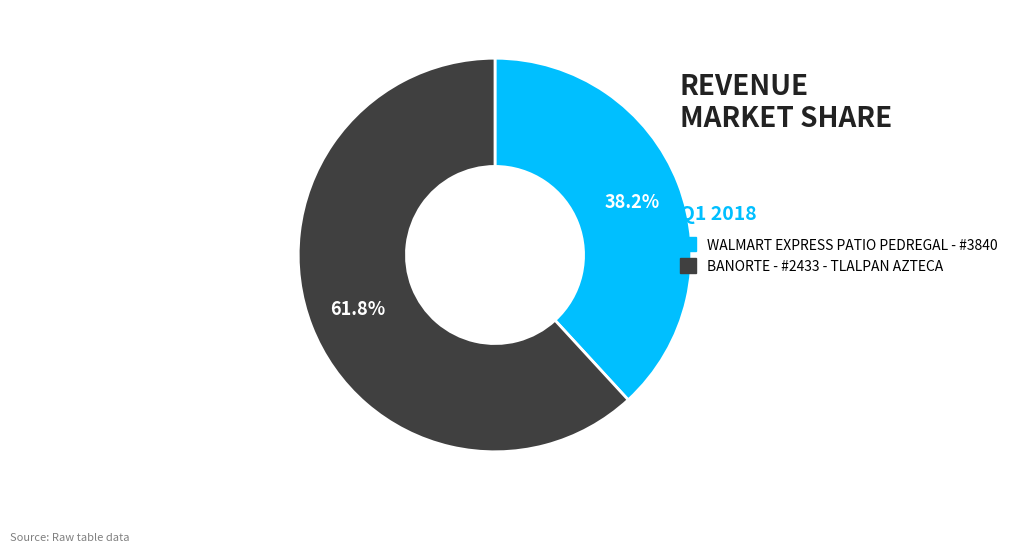

Rank the categories by value from highest to lowest.

BANORTE - #2433 - TLALPAN AZTECA, WALMART EXPRESS PATIO PEDREGAL - #3840